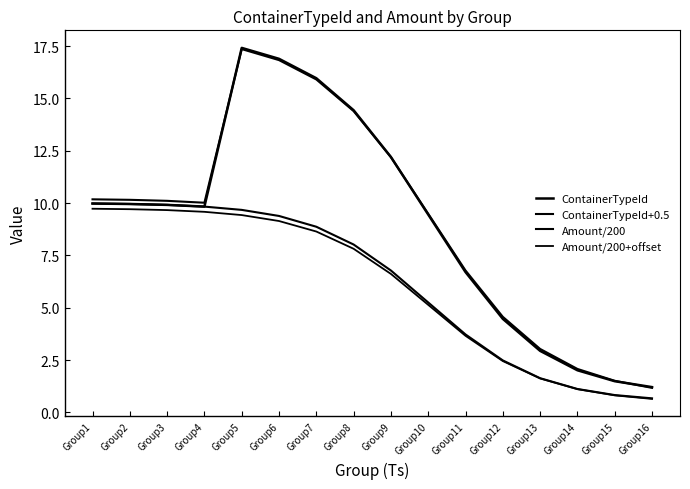

What is the approximate value of ContainerTypeId at Group11?

6.7